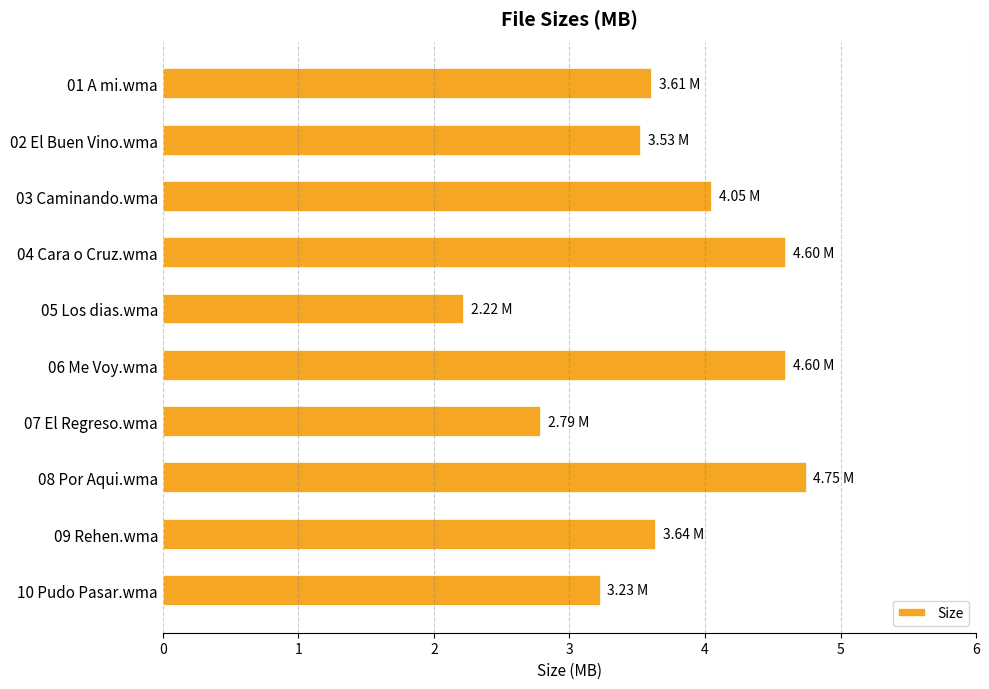

What is the difference between the maximum and minimum values?

2.5